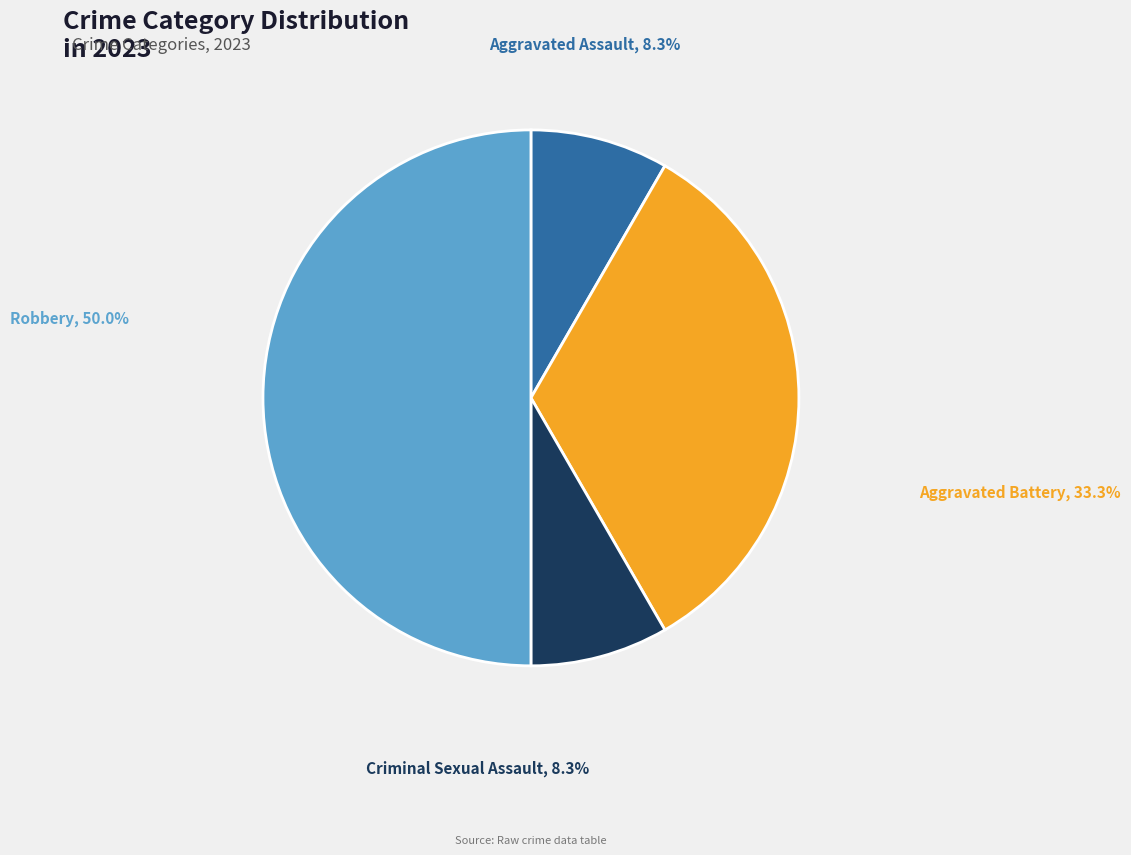

To the nearest percent, what is the combined percentage of Robbery and Criminal Sexual Assault?

58%